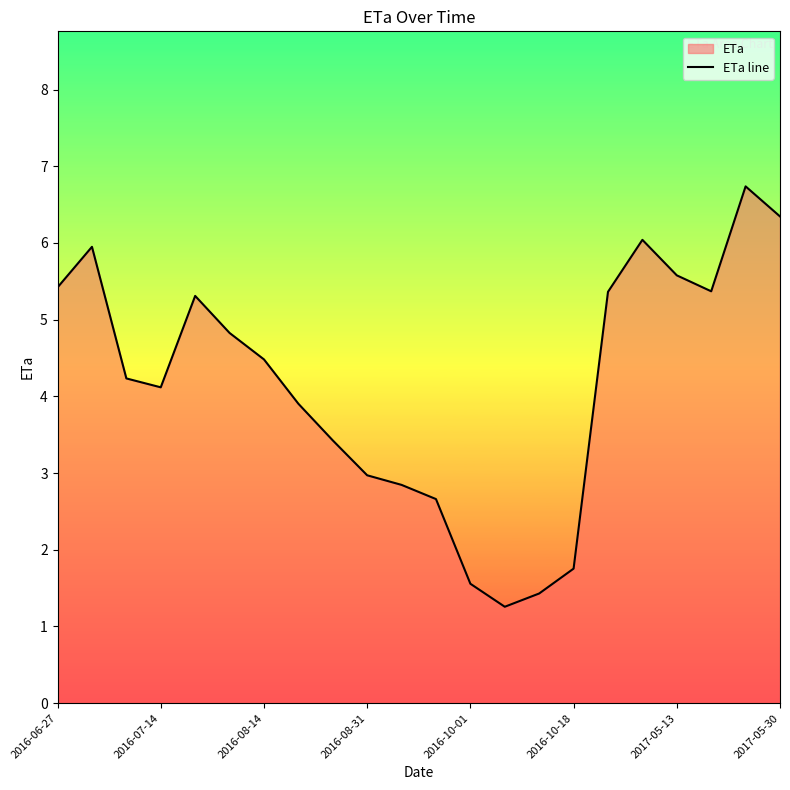

True or false: the data shows 1.6 at 2016-10-01.

True